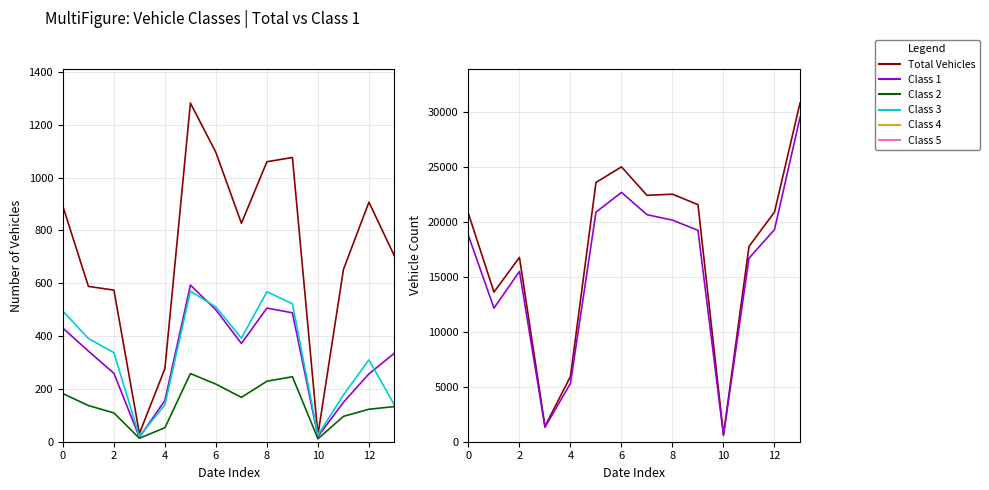

Which category has the highest value in the Total Vehicles series?

13